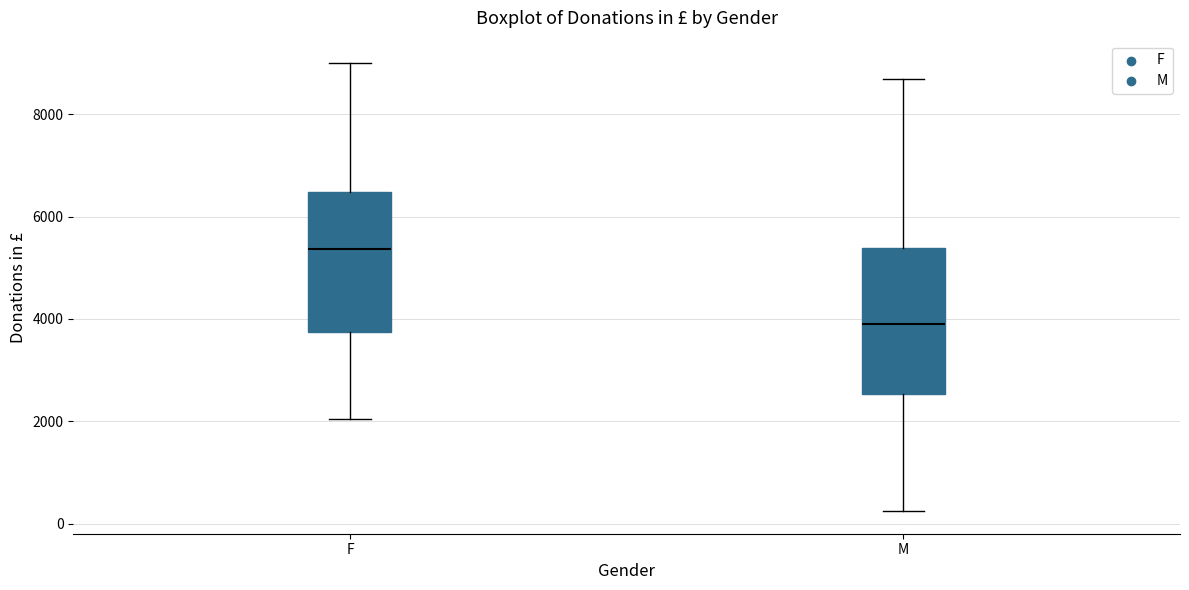

Reading left to right, read every box against the y-axis: the position of its median line, the range the box covers, and the ends of its whiskers. The values are not printed on the chart, so give them approximately, as read against the axis.

F: median 5400, box 3800 to 6400, whiskers 2000 to 9000
M: median 4000, box 2600 to 5400, whiskers 200 to 8600